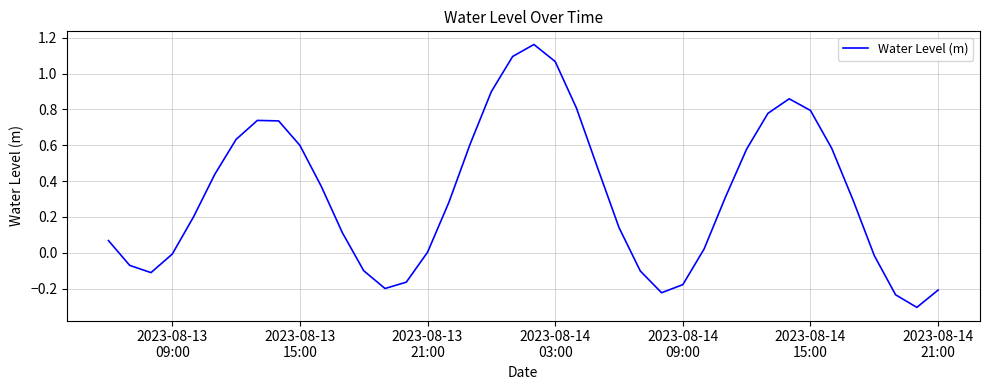

What is the smallest value displayed?

-0.3